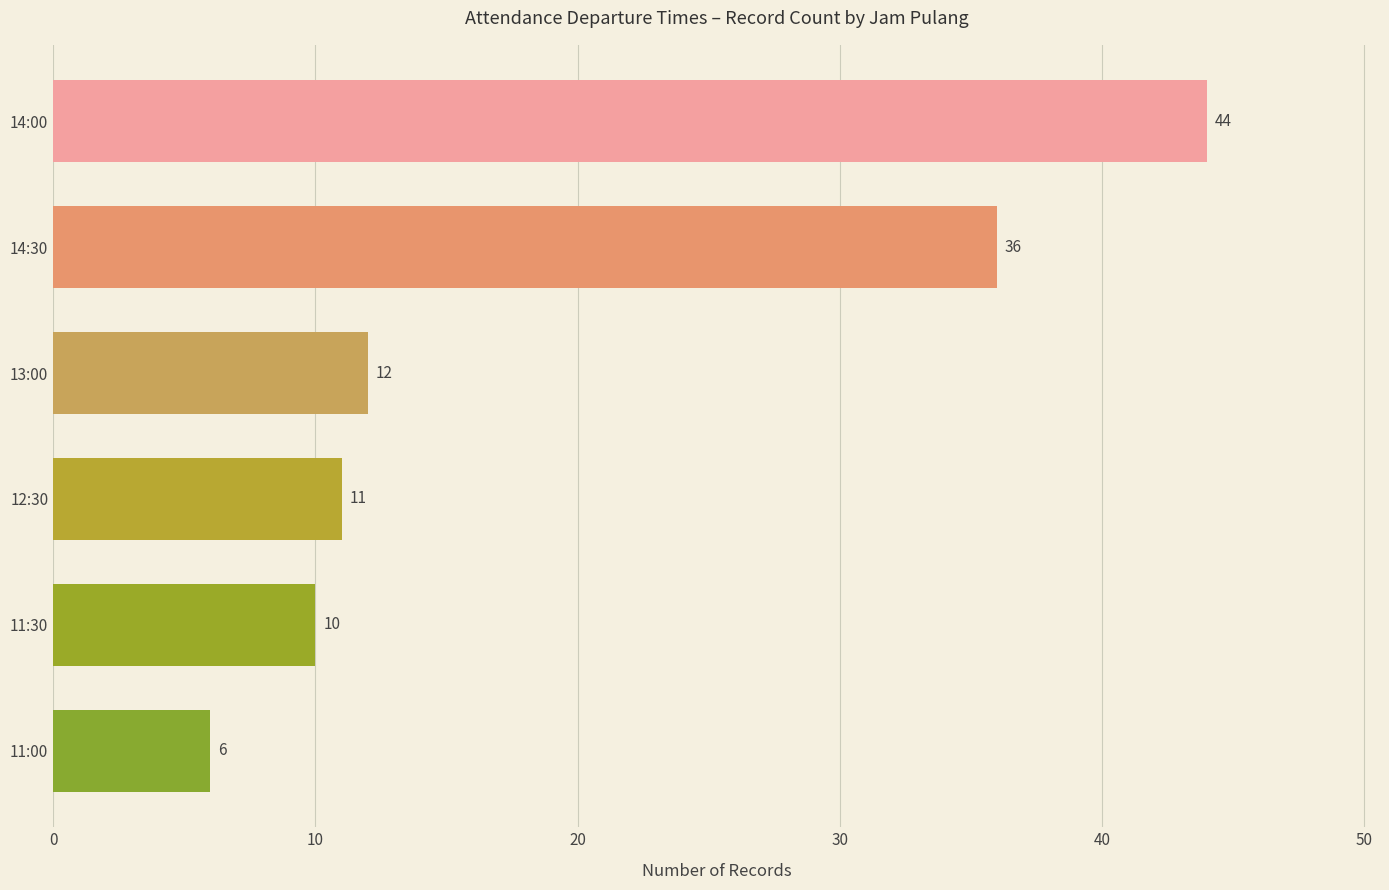

What is the smallest value displayed?

6